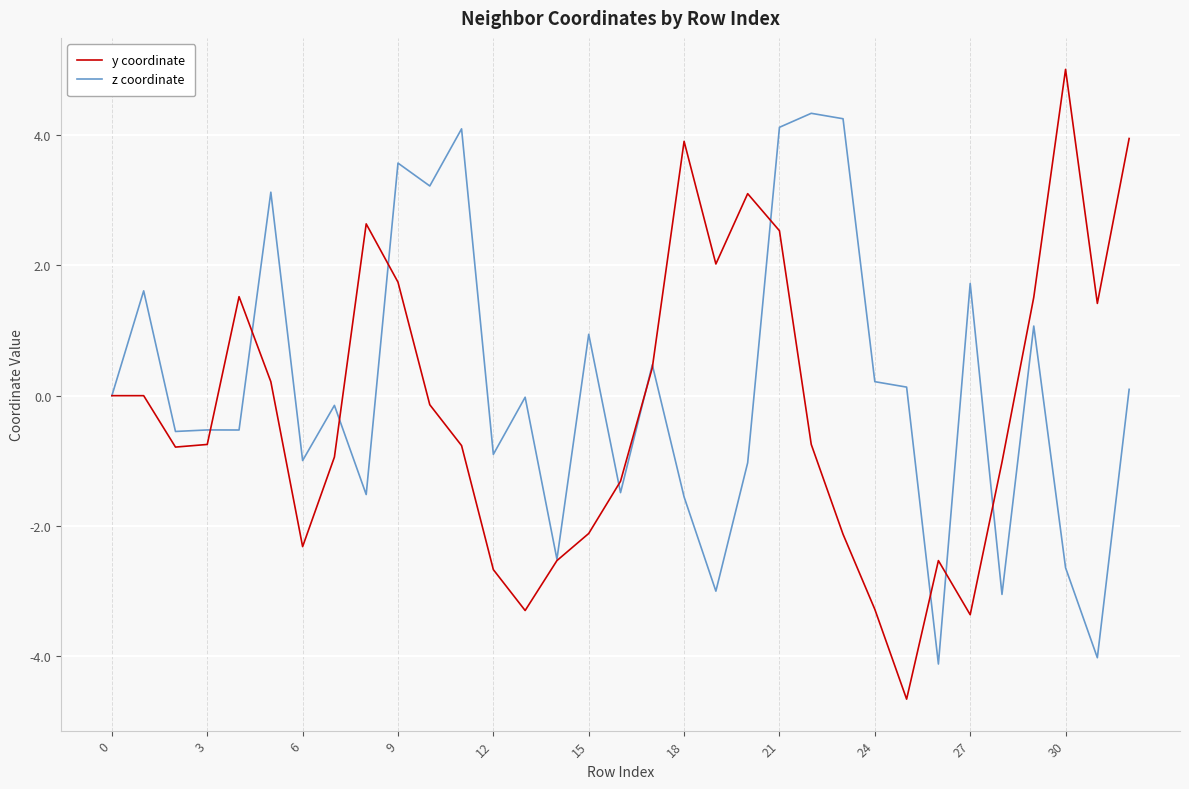

What is the maximum value for z coordinate?

4.3